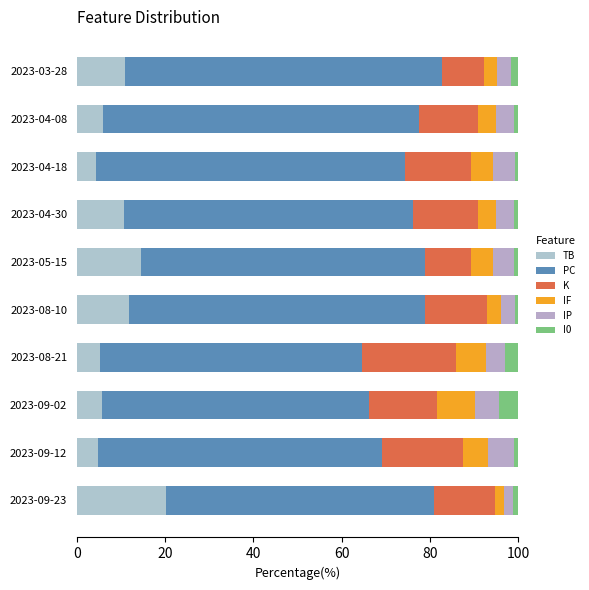

What are all the series names shown in the legend?

TB, PC, K, IF, IP, I0